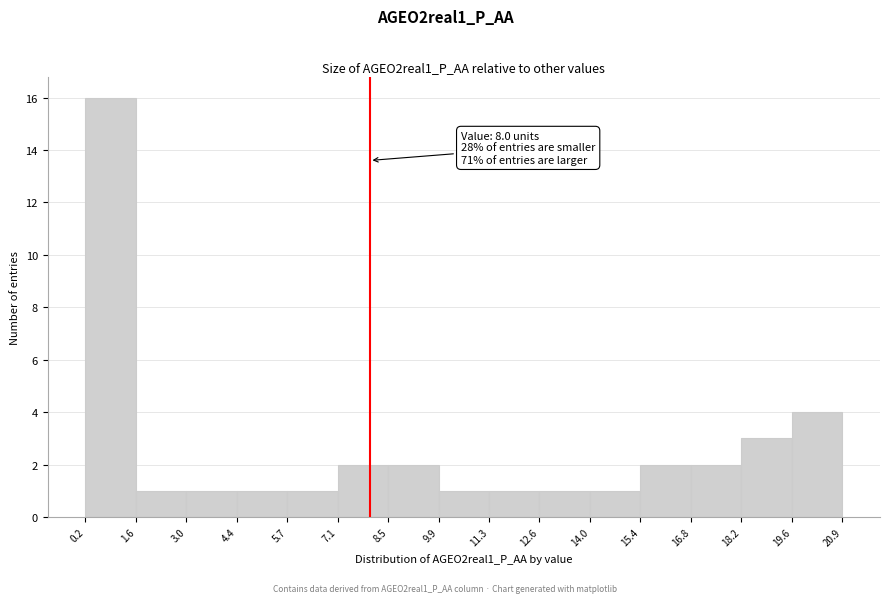

Which range on the x-axis has the tallest bar?

0.2 to 1.6